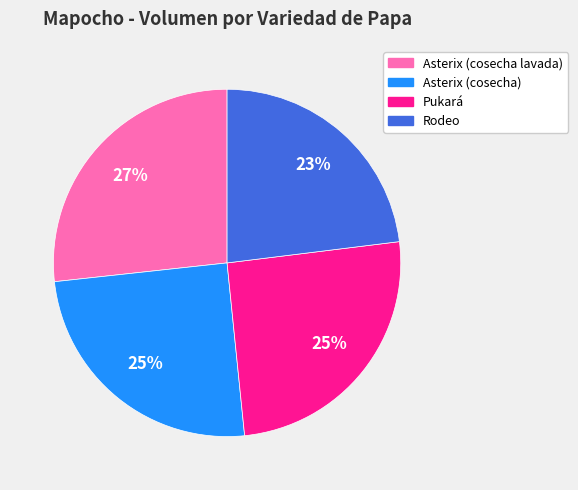

Do Pukará and Rodeo together represent more than half of the pie?

No